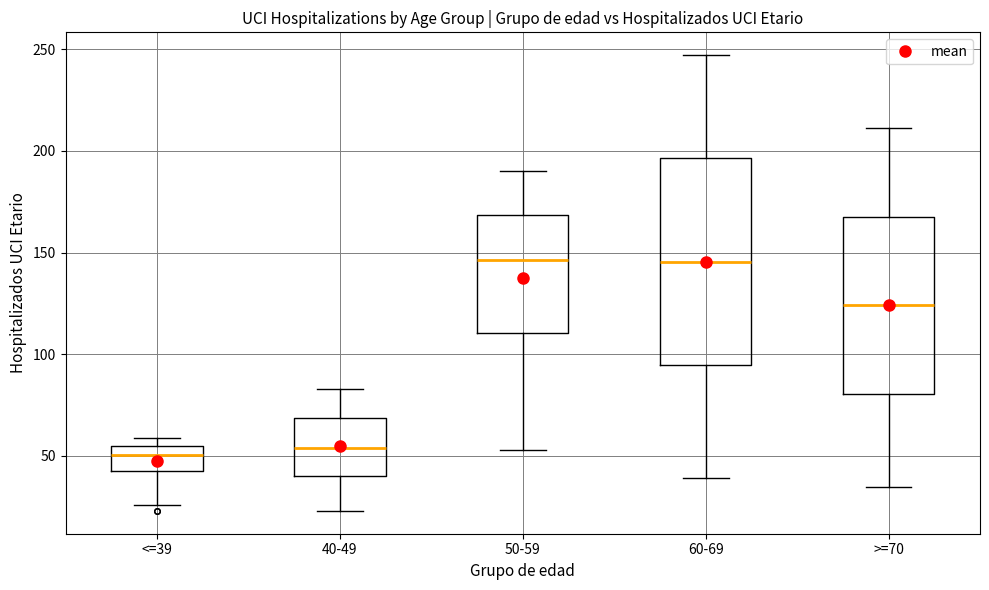

Reading left to right, transcribe this box plot: for each box, give where its median line is, the range the box spans, and where its two whiskers end, as read against the y-axis. The values are not printed on the chart, so give them approximately, as read against the axis.

<=39: median 50, box 45 to 55, whiskers 25 to 60
40-49: median 55, box 40 to 70, whiskers 25 to 85
50-59: median 145, box 110 to 170, whiskers 55 to 190
60-69: median 145, box 95 to 195, whiskers 40 to 245
>=70: median 125, box 80 to 170, whiskers 35 to 210